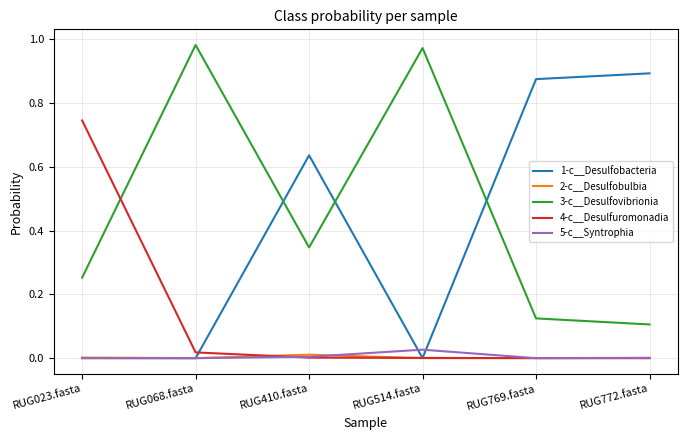

True or false: 3-c__Desulfovibrionia and 5-c__Syntrophia intersect in this chart.

False